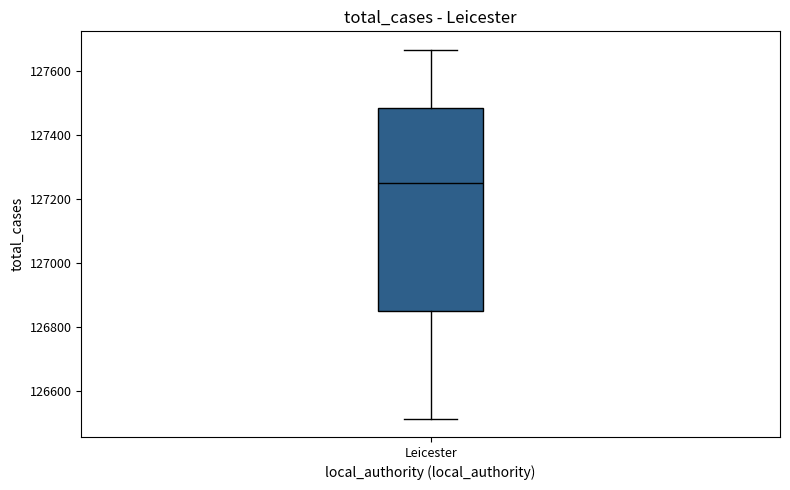

Read this box plot against the y-axis: the position of the median line, the range covered by the box, and the ends of both whiskers. The values are not printed on the chart, so give them approximately, as read against the axis.

median 127260, box 126840 to 127480, whiskers 126520 to 127660